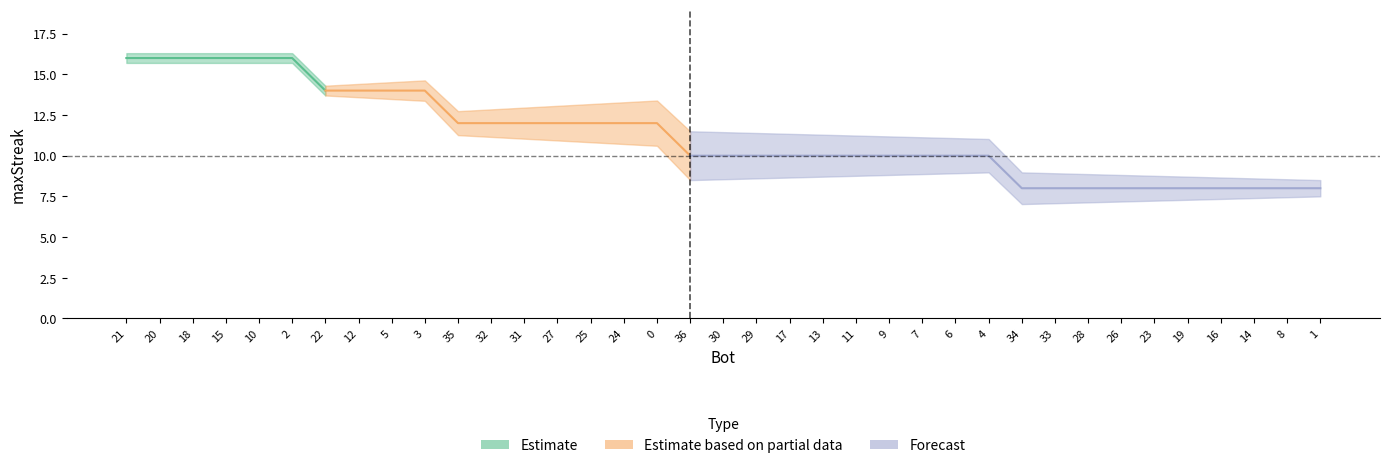

What is the difference between the second highest and second lowest values in the maxStreak_center series?

8